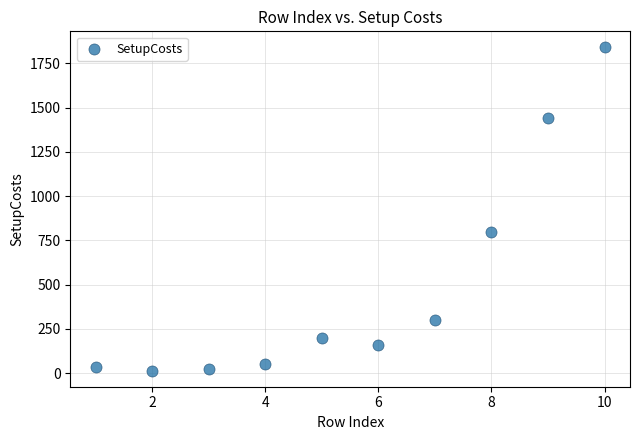

What is the range of X values (max minus min)?

9